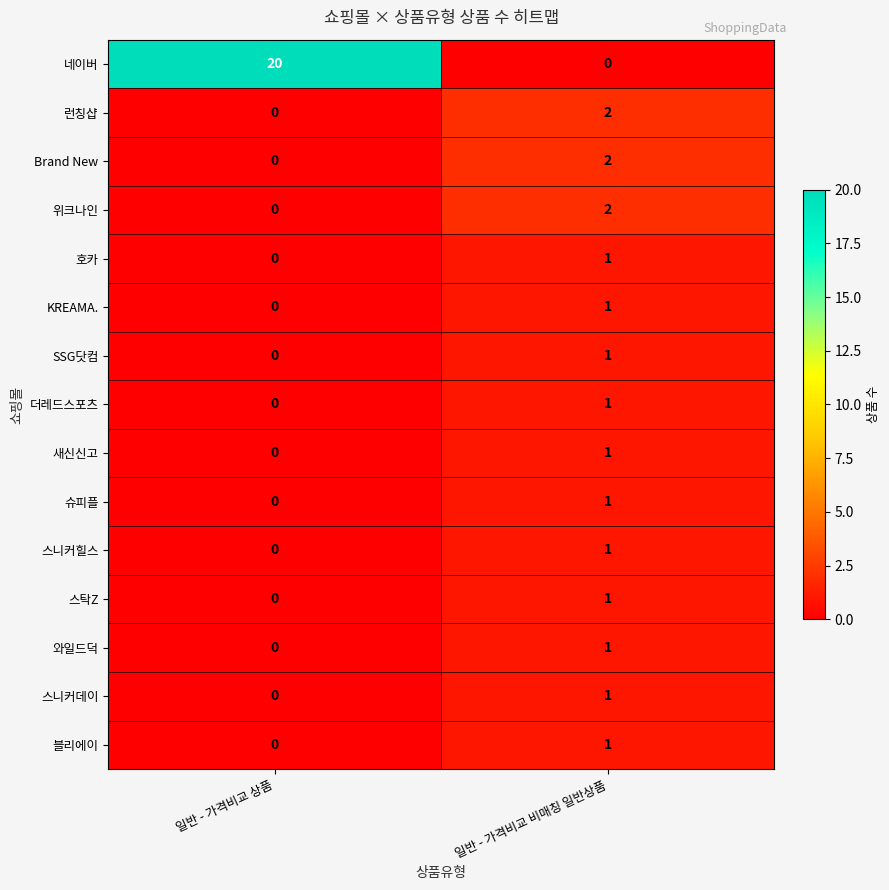

Count the number of categories in the chart.

2